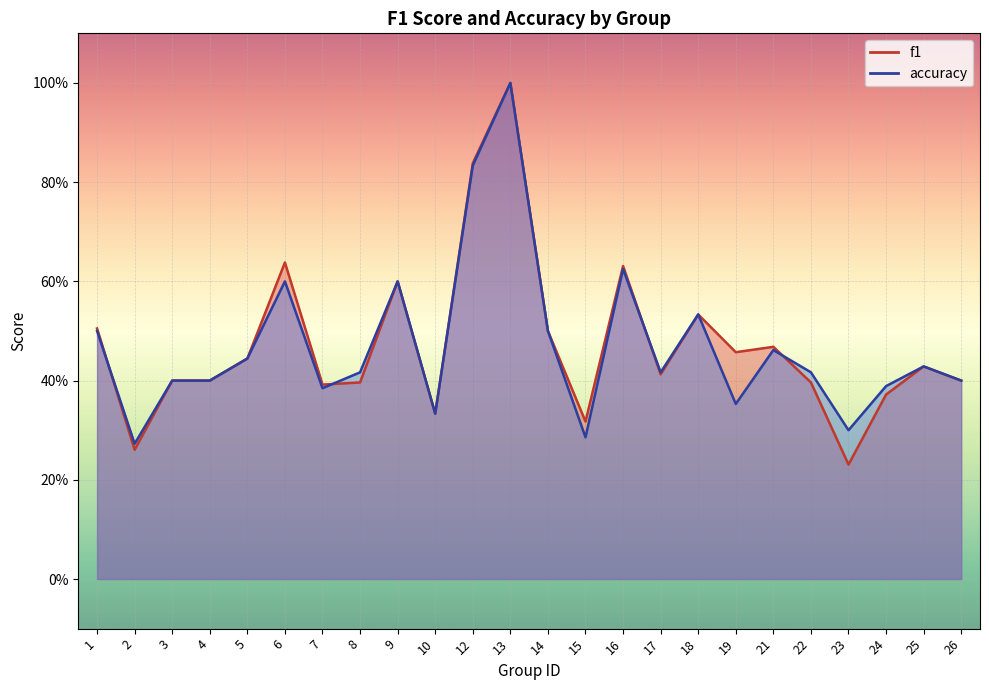

What is the difference between the maximum and minimum values in the f1 series?

0.8